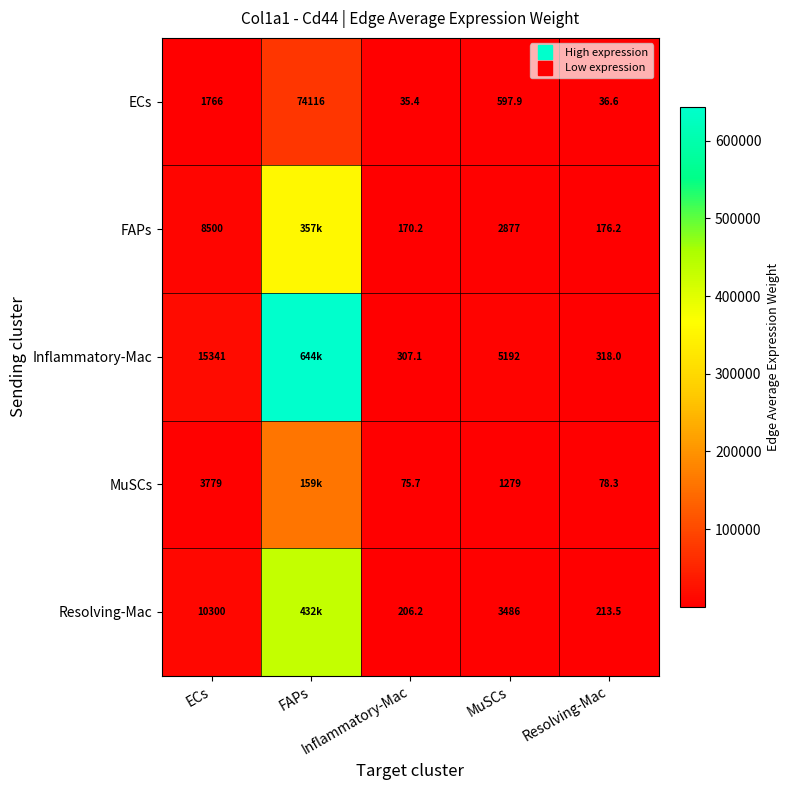

What is the difference between the highest and lowest values at FAPs?

569550.1